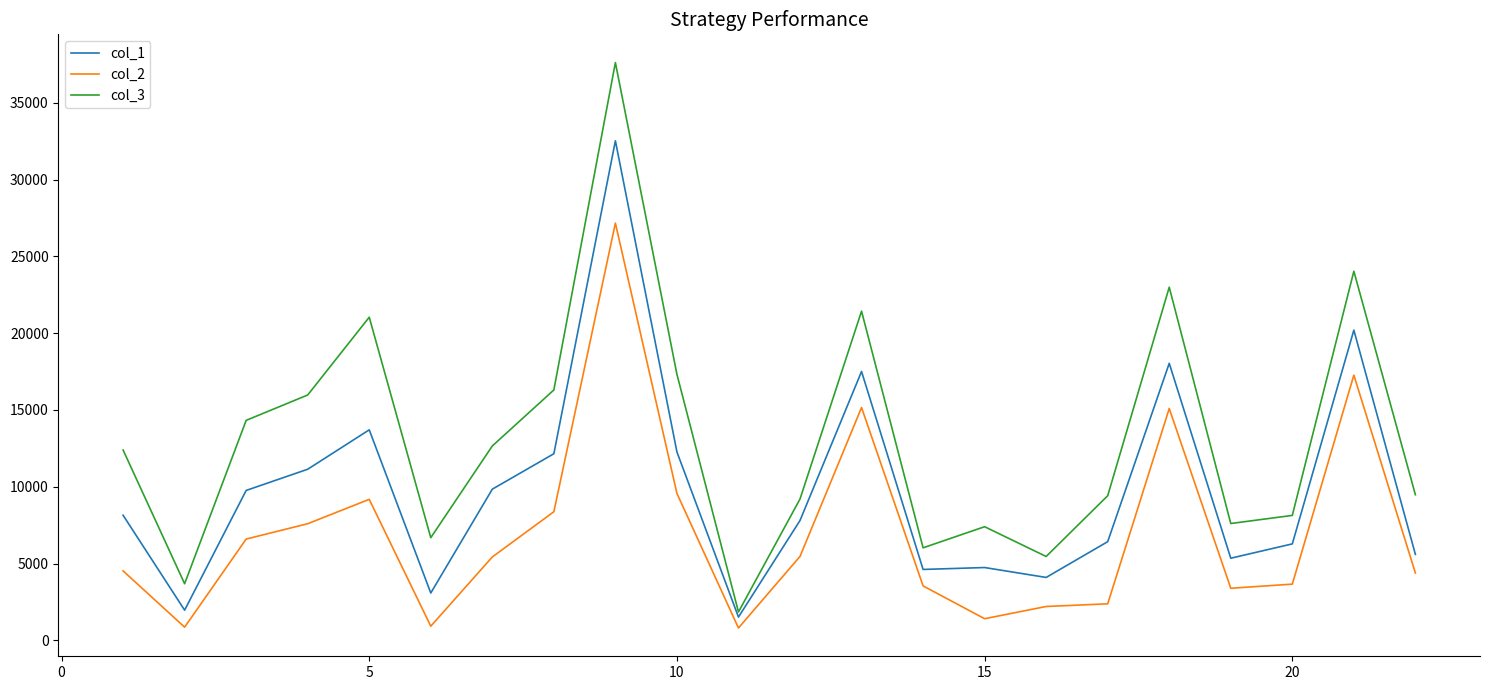

True or false: col_1 and col_3 intersect in this chart.

False